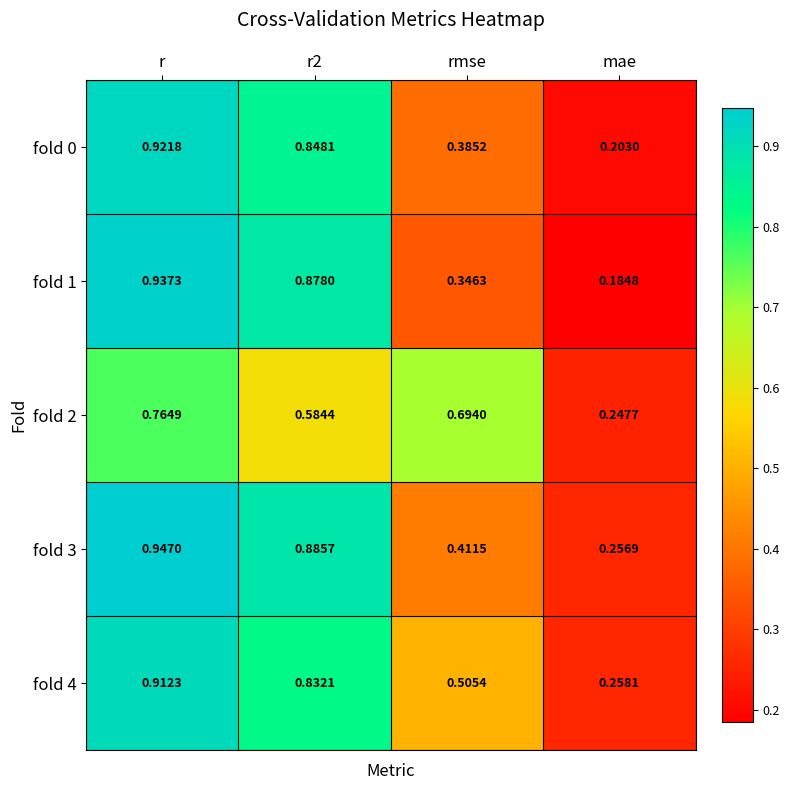

At which category is the sum across all series the highest?

r